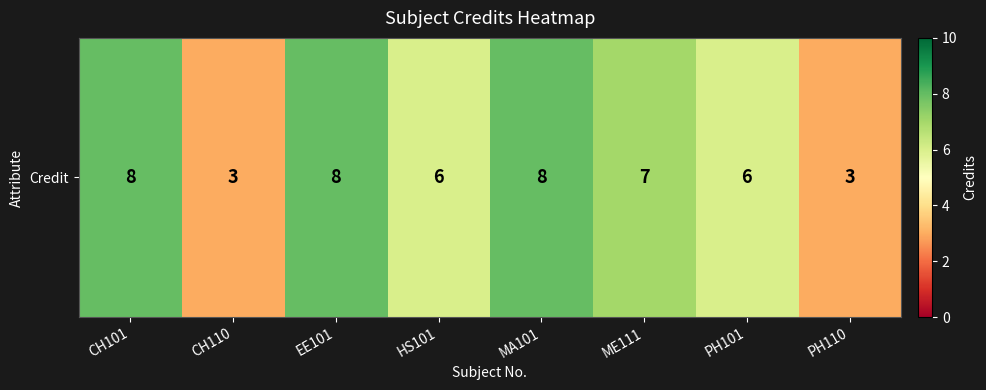

Between HS101 and CH101, which is larger?

CH101